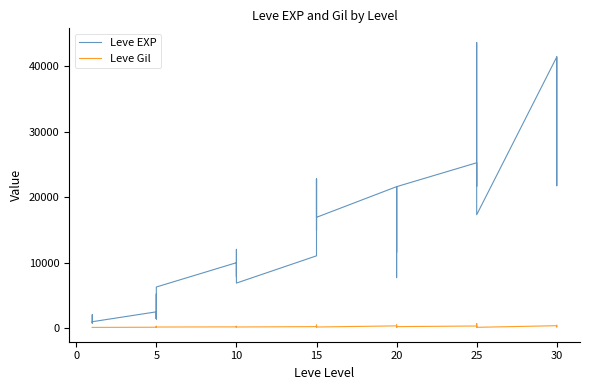

How many lines are shown in the chart?

2